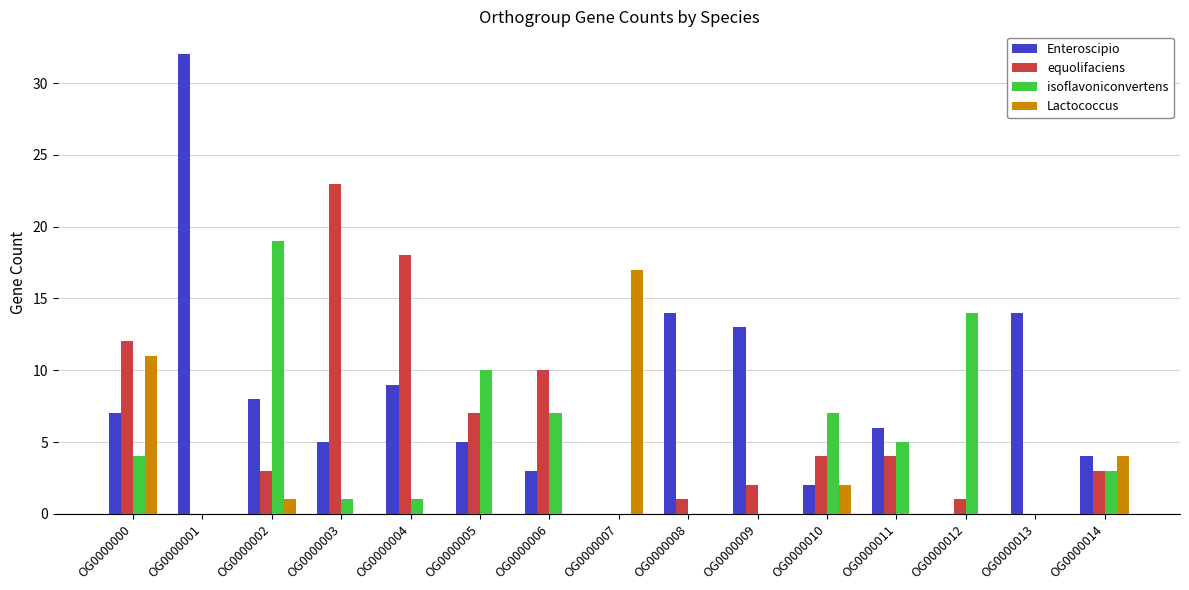

What is the average value of the Enteroscipio series?

8